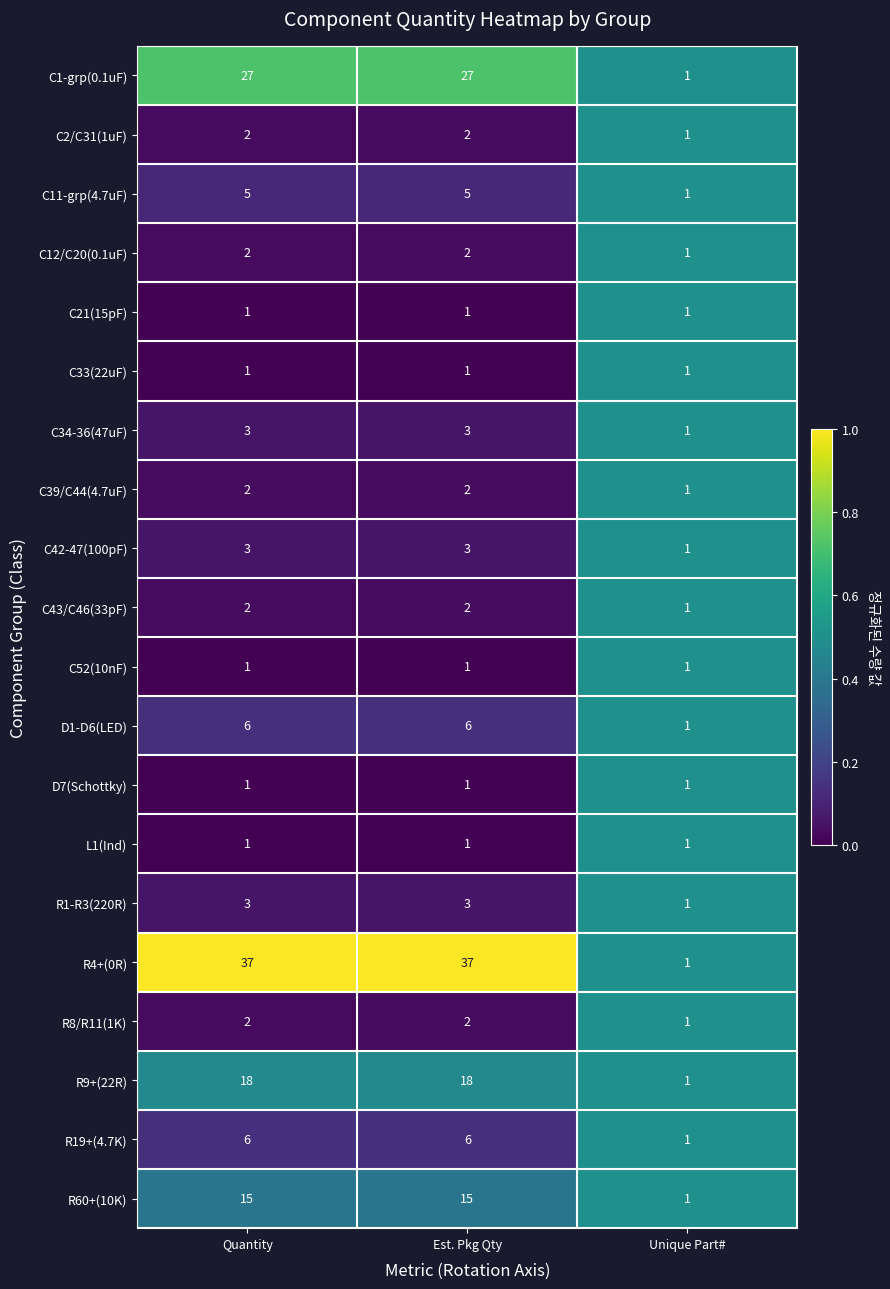

At which label does C2/C31(1uF) reach its minimum?

Unique Part#